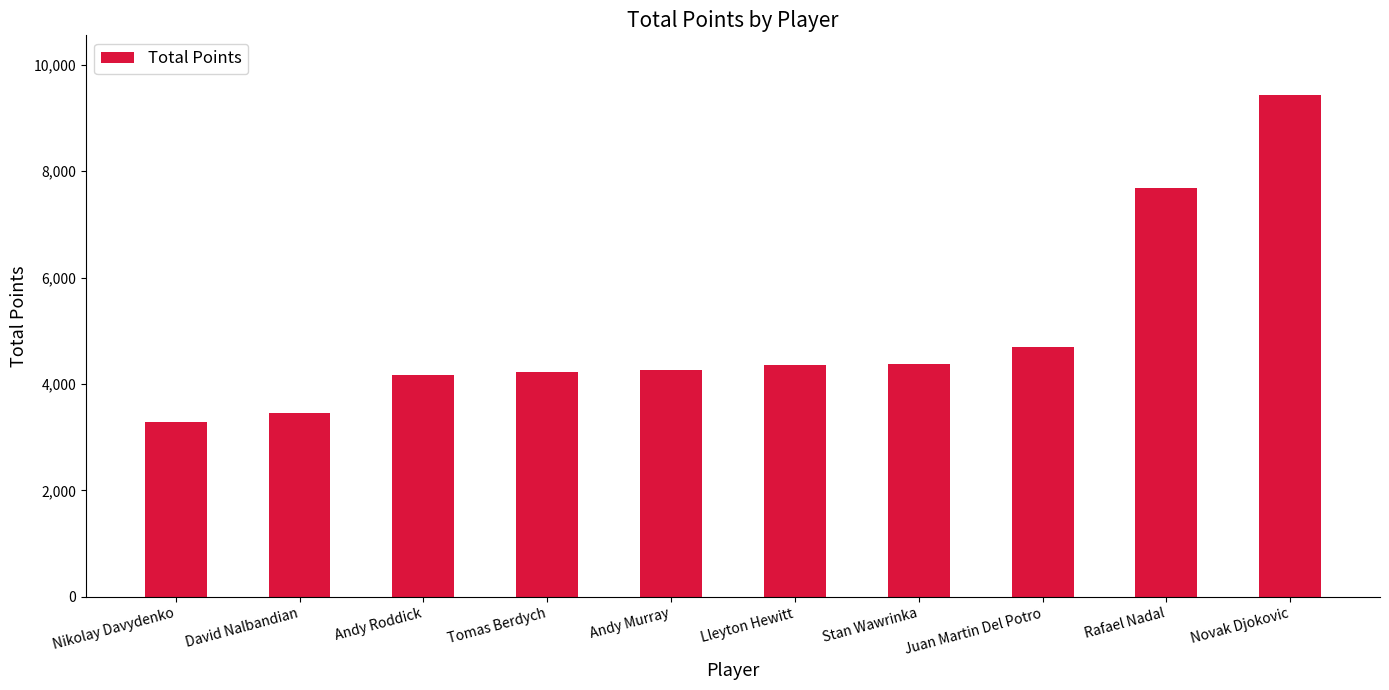

What is the label of the 9th bar from the left?

Rafael Nadal